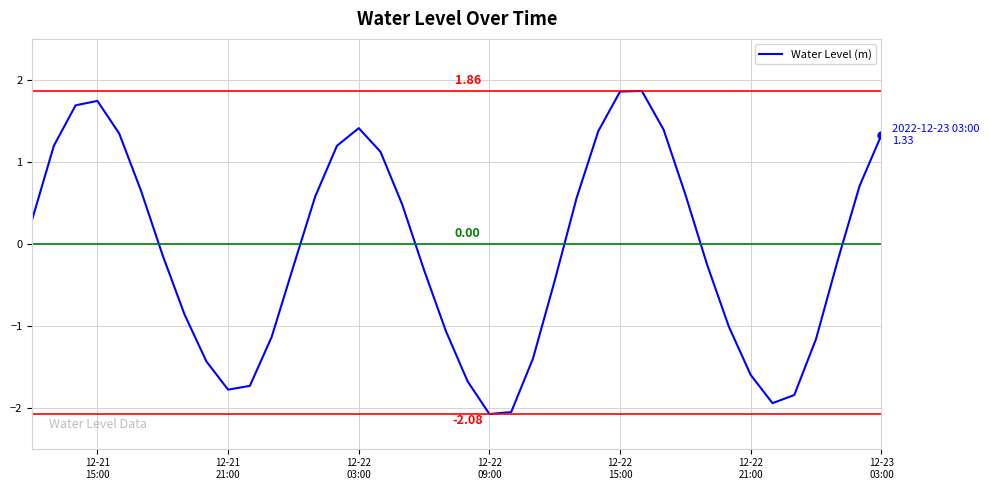

What is the greatest value displayed?

1.9